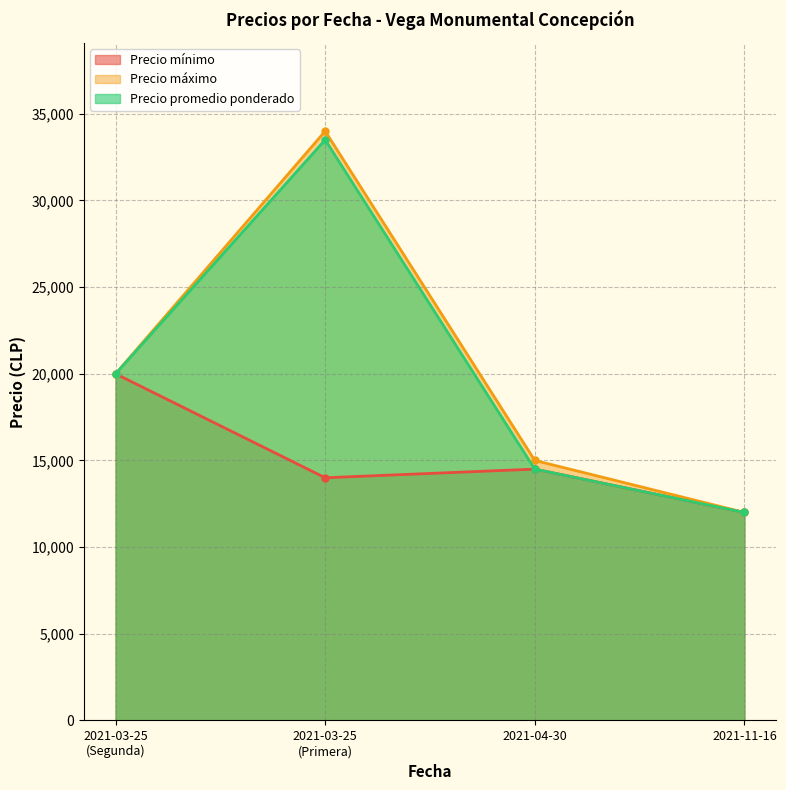

The value of Precio promedio ponderado at 2021-03-25 (Primera) is 33500. True or false?

True